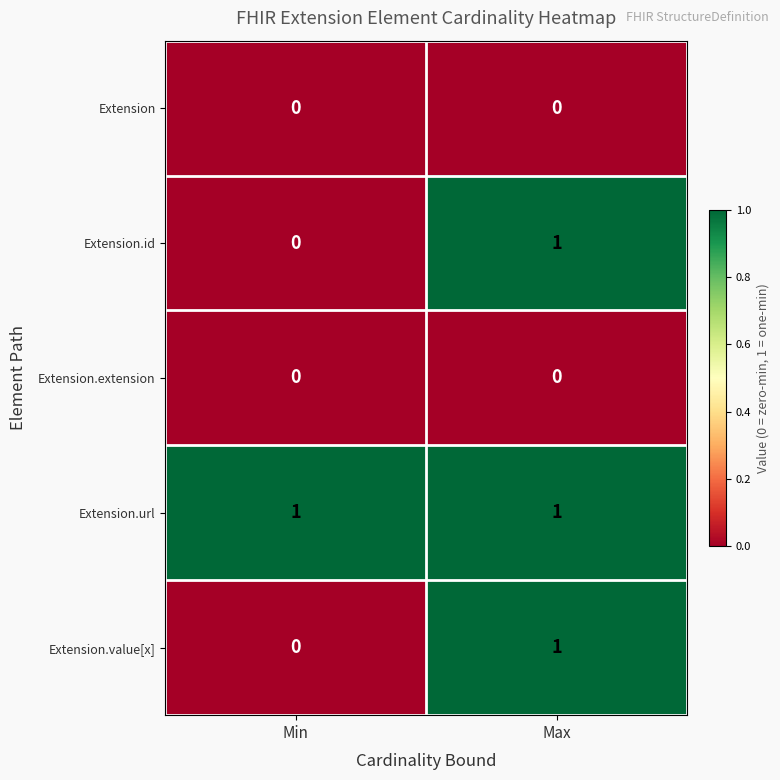

Is the value of Extension.id at Min greater than the value of Extension.value[x] at Max?

No